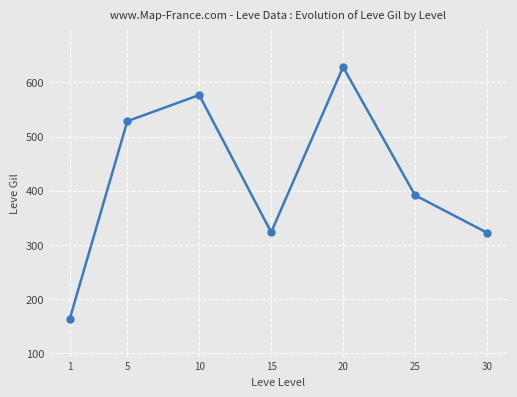

The value at 1 is 243.2. True or false?

False